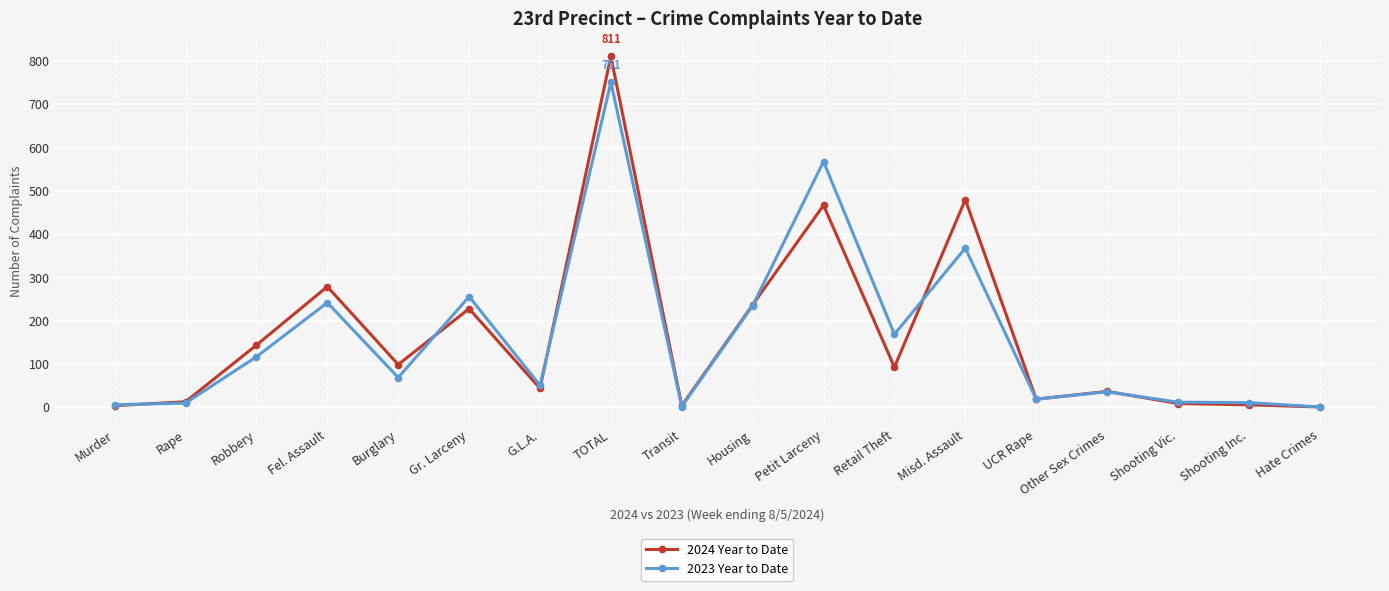

True or false: 2023 Year to Date has more than 2 points higher than both neighbors.

True